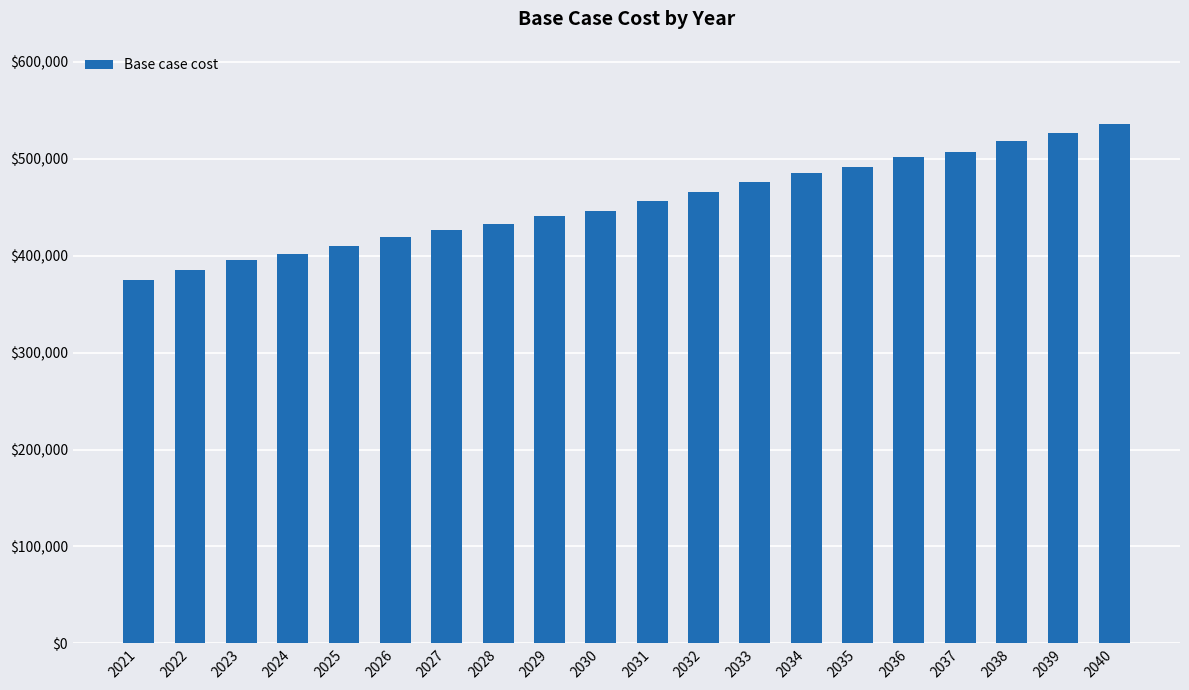

Rank the categories by value from lowest to highest.

2021, 2022, 2023, 2024, 2025, 2026, 2027, 2028, 2029, 2030, 2031, 2032, 2033, 2034, 2035, 2036, 2037, 2038, 2039, 2040